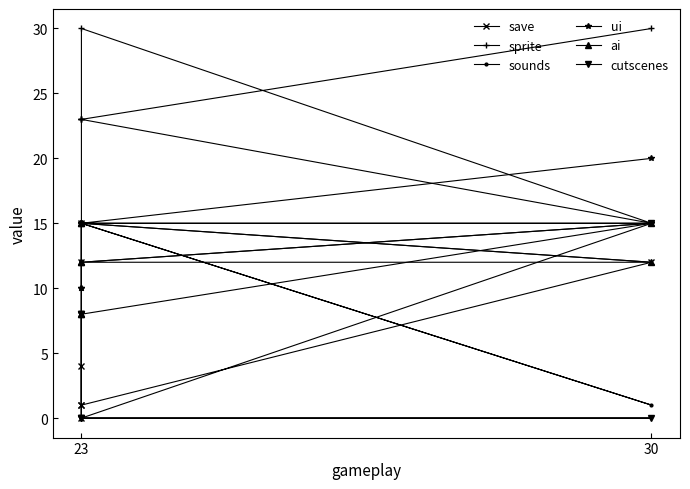

What is the average value of the save series?

8